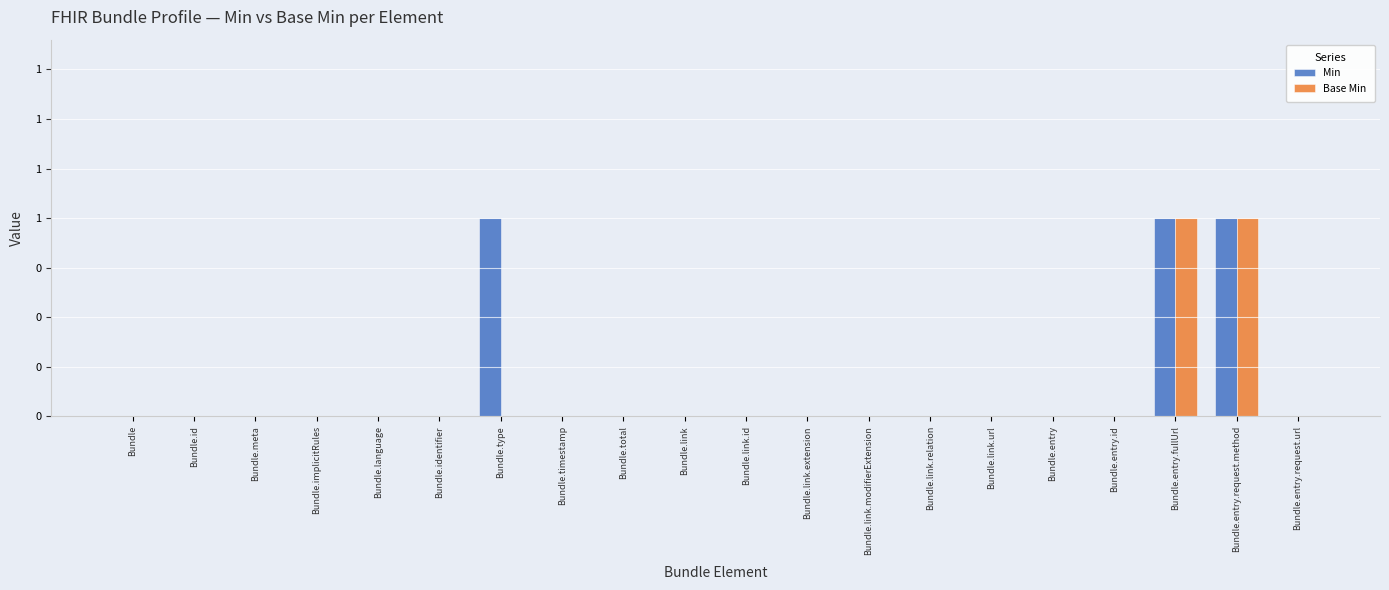

What are all the series names shown in the legend?

Min, Base Min